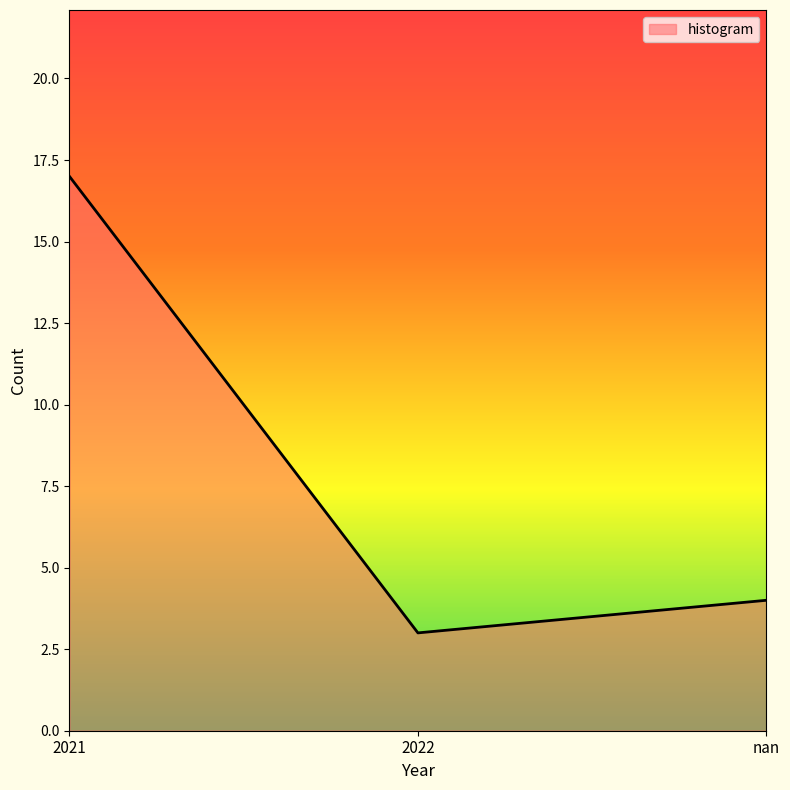

How many lines are shown in the chart?

1